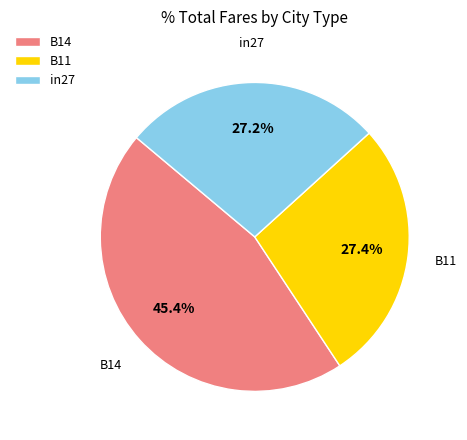

Approximately how many times larger is the value at in27 compared to B14?

0.6